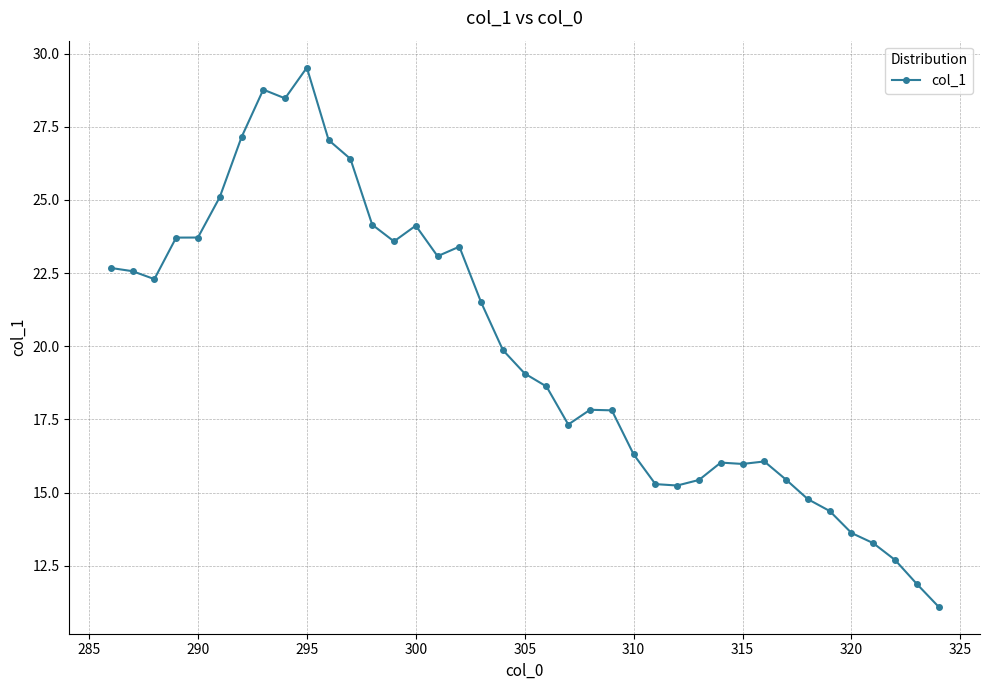

True or false: the data has more than 0 interior local peaks.

True